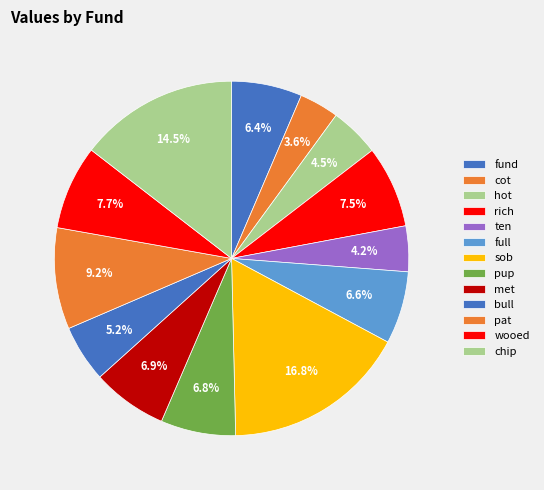

To the nearest percent, what is the average slice percentage?

8%